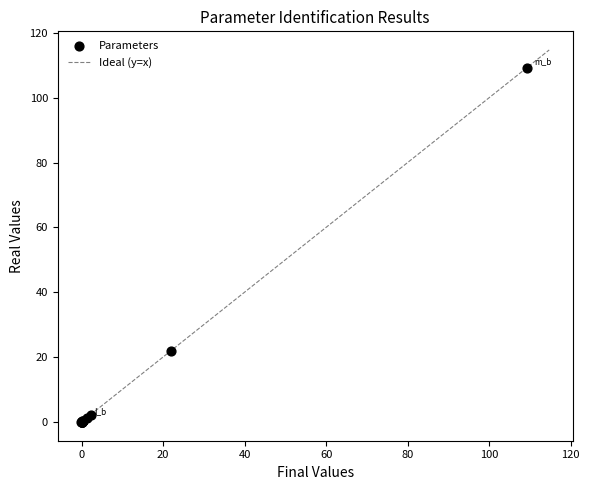

What Y value in the scatter plot is closest to 54?

21.9